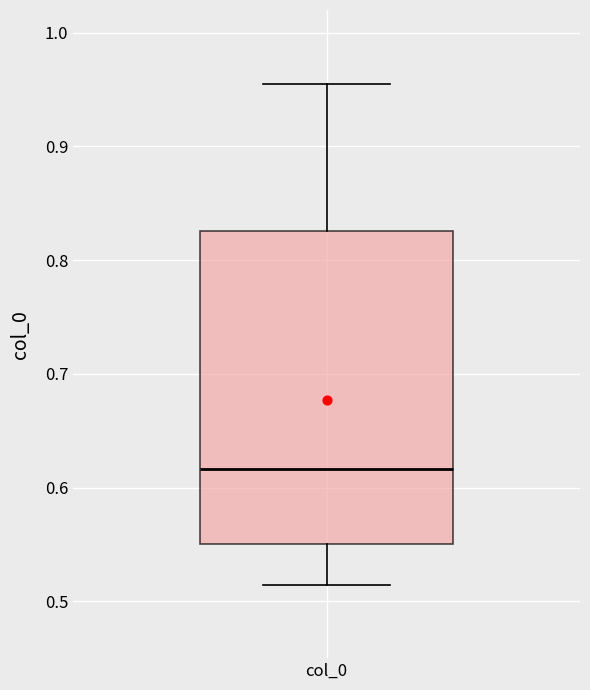

Transcribe this box plot: give where the median line is, the range the box spans, and where the two whiskers end, as read against the y-axis. The values are not printed on the chart, so give them approximately, as read against the axis.

median 0.62, box 0.55 to 0.83, whiskers 0.51 to 0.96